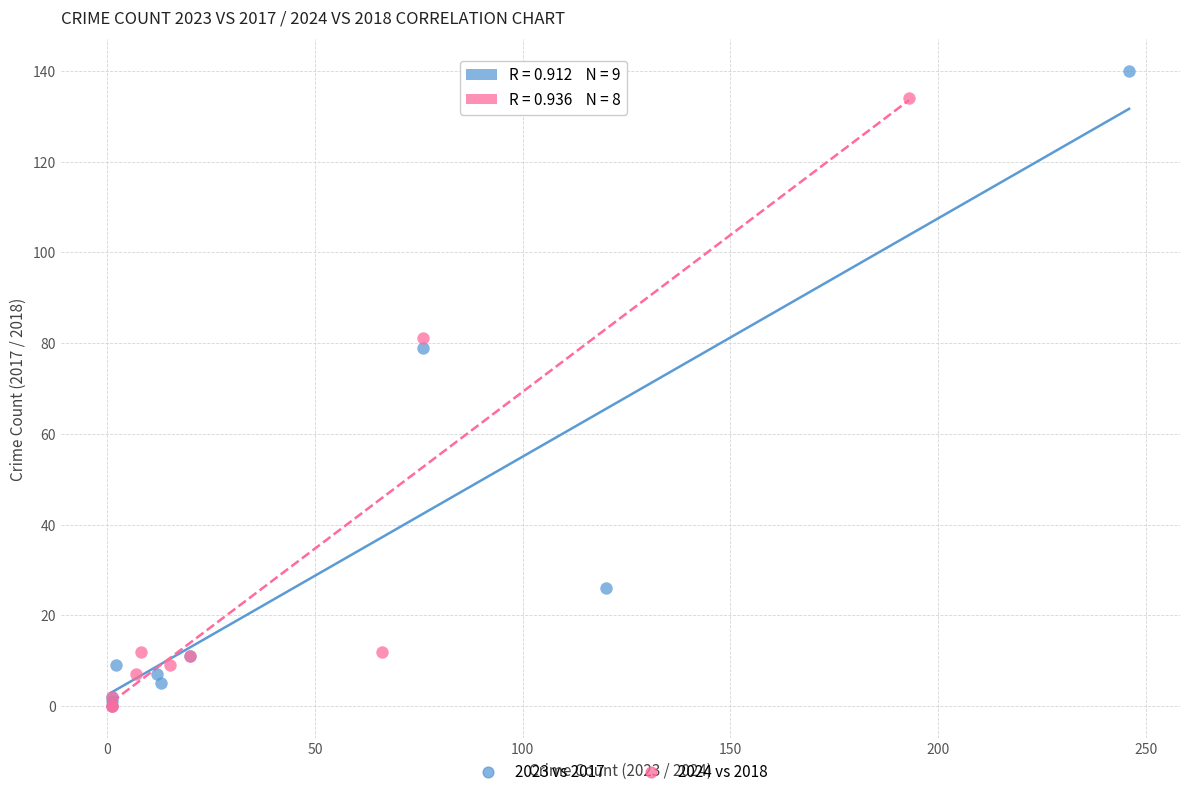

Which series has the largest Y range (max minus min)?

2023 vs 2017